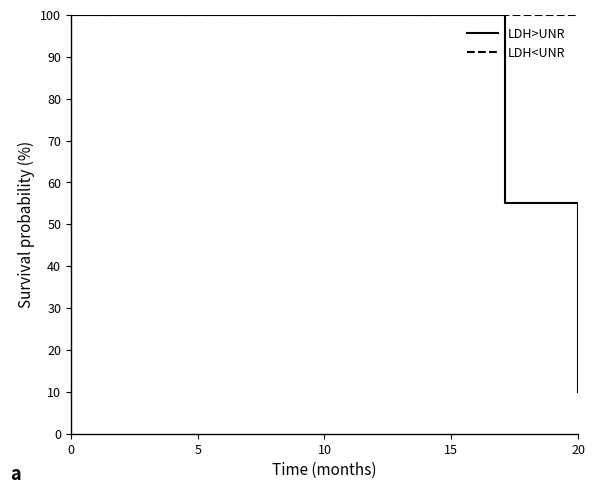

What is the maximum value shown in the chart?

100